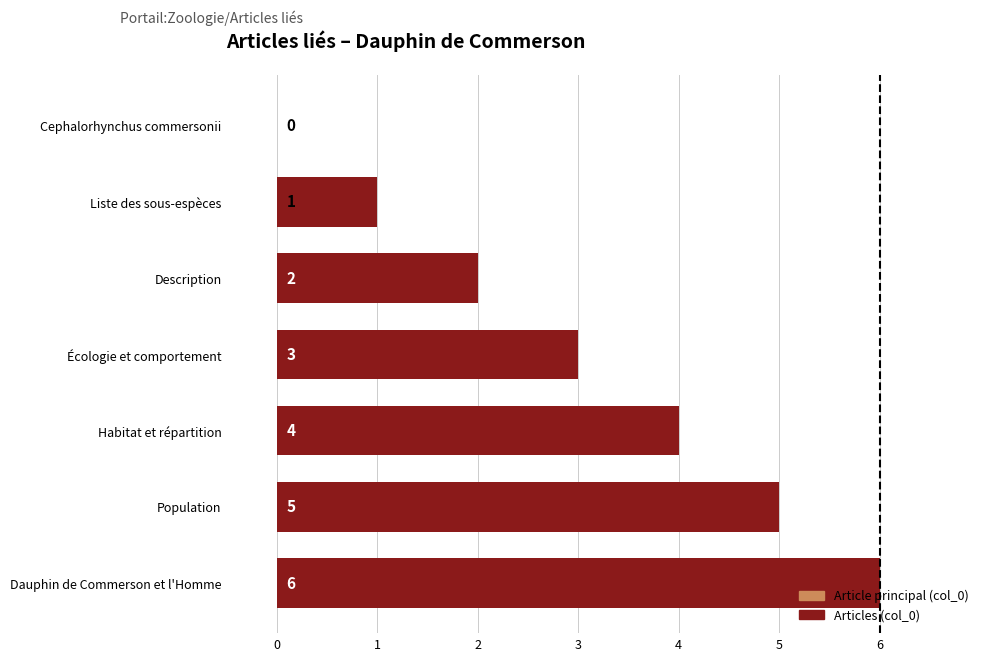

What is the sum of the values at Liste des sous-espèces and Dauphin de Commerson et l'Homme?

7